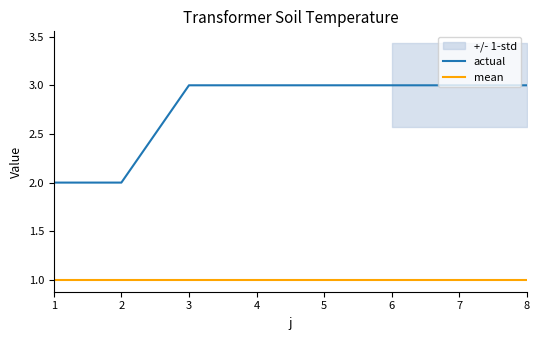

Reading right to left, transcribe all the data shown in this chart.

actual: 8=3	7=3	6=3	5=3	4=3	3=3	2=2	1=2
mean: 8=1	7=1	6=1	5=1	4=1	3=1	2=1	1=1